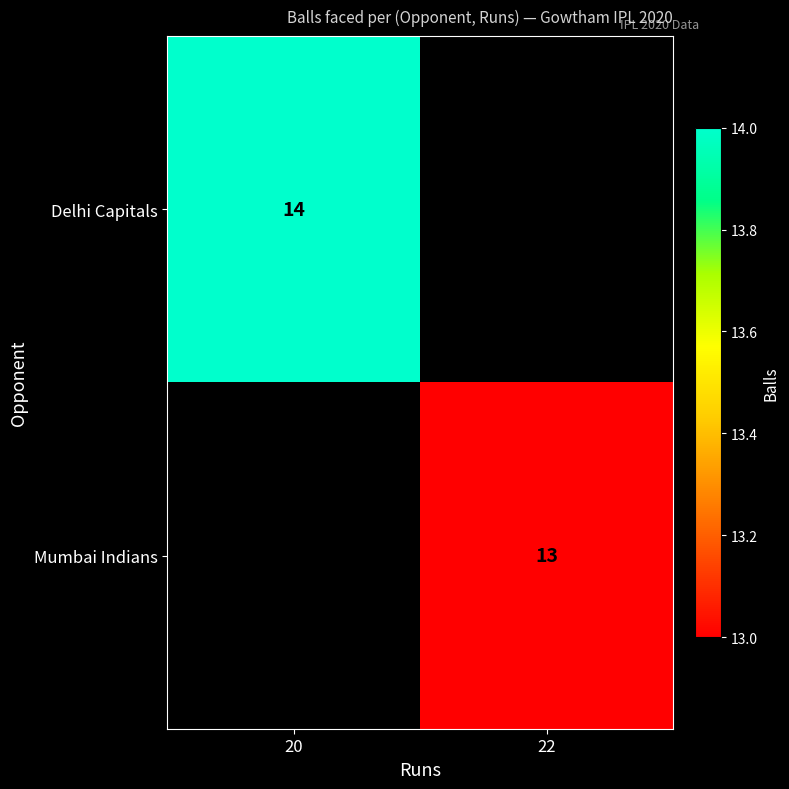

At which category does the chart reach its peak across all series?

20